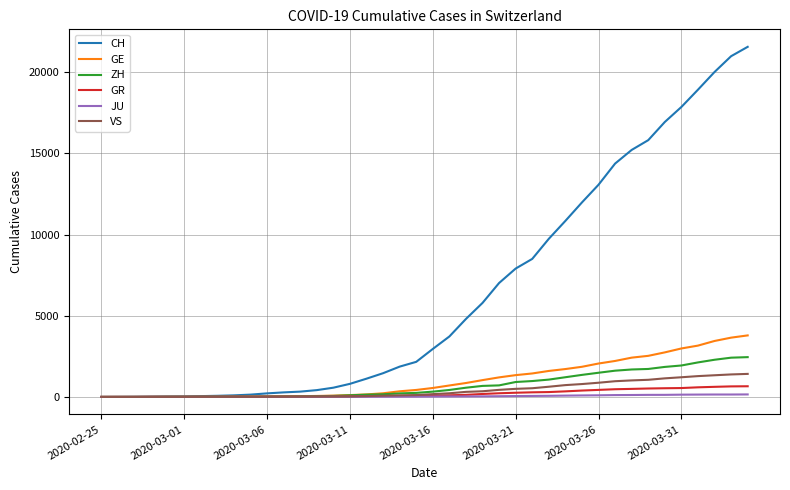

What is the highest value of the VS series?

1418